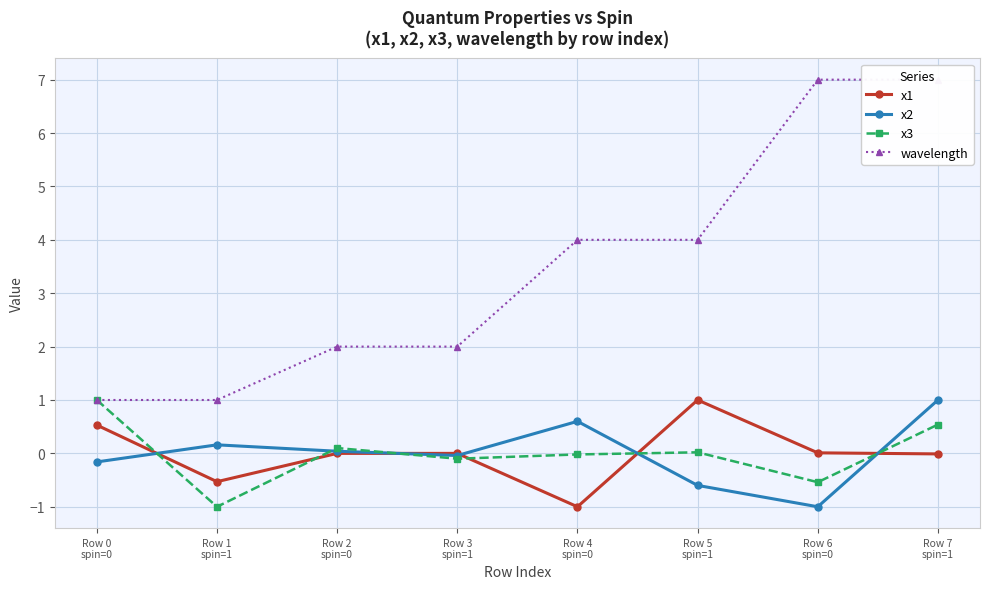

What is the value of the wavelength point at the 4th from the left?

2.0